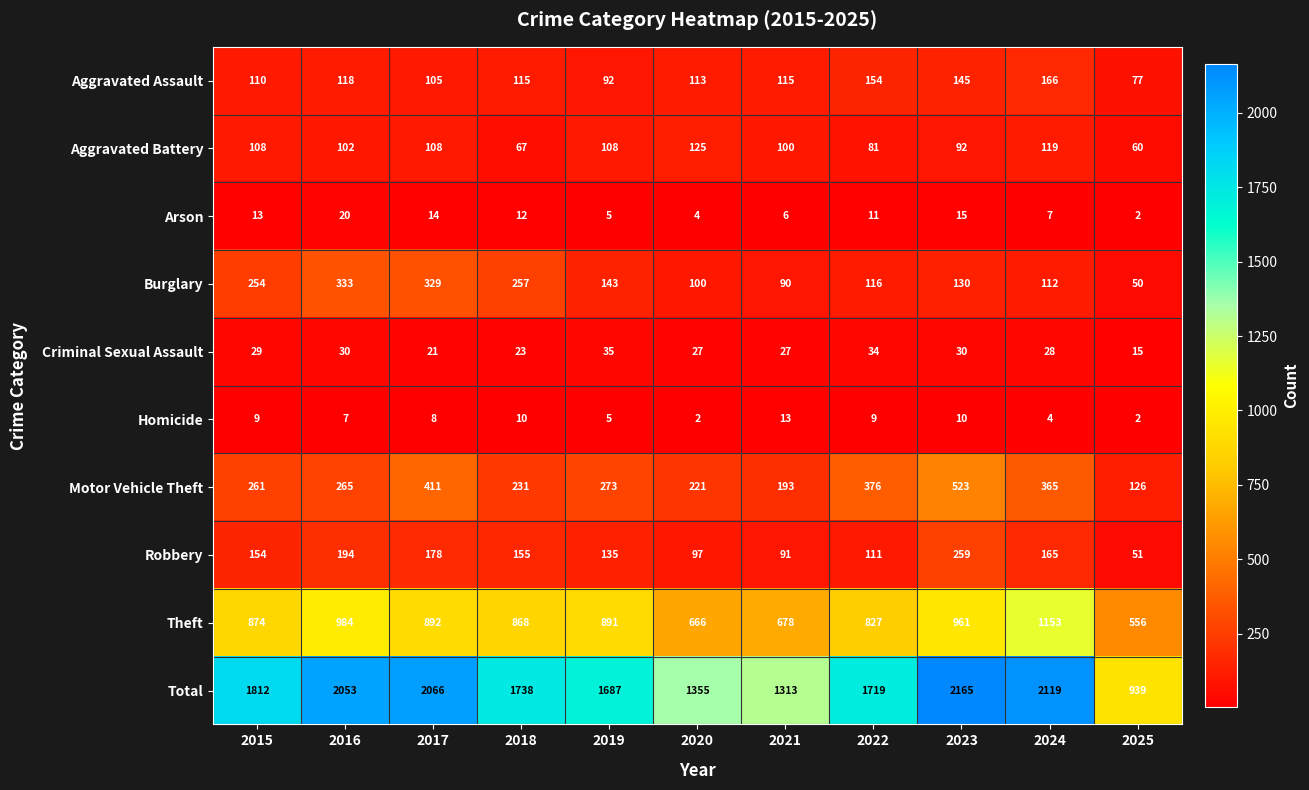

What is the sum of the Aggravated Battery values at 2018 and 2016?

169